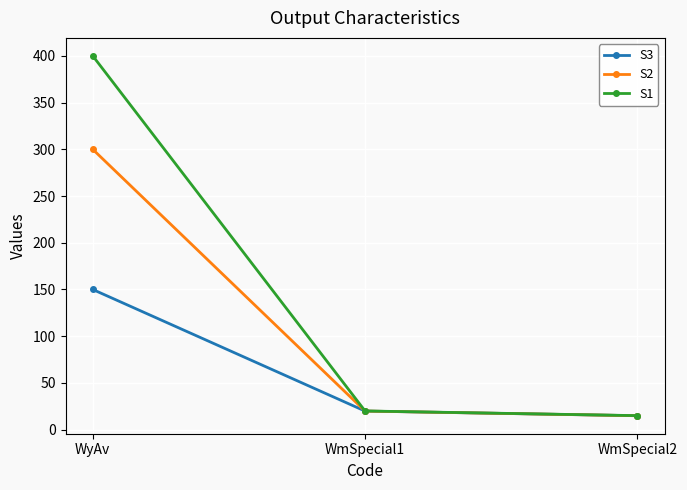

At how many categories does at least one series exceed 37?

1